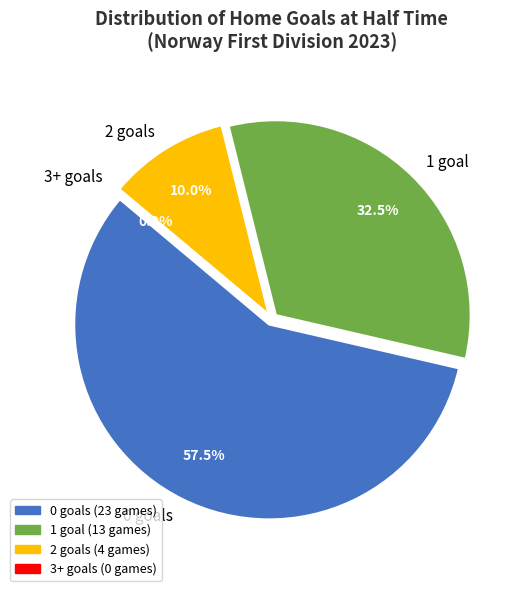

Combined, do 1 and 4+ account for over 50%?

No